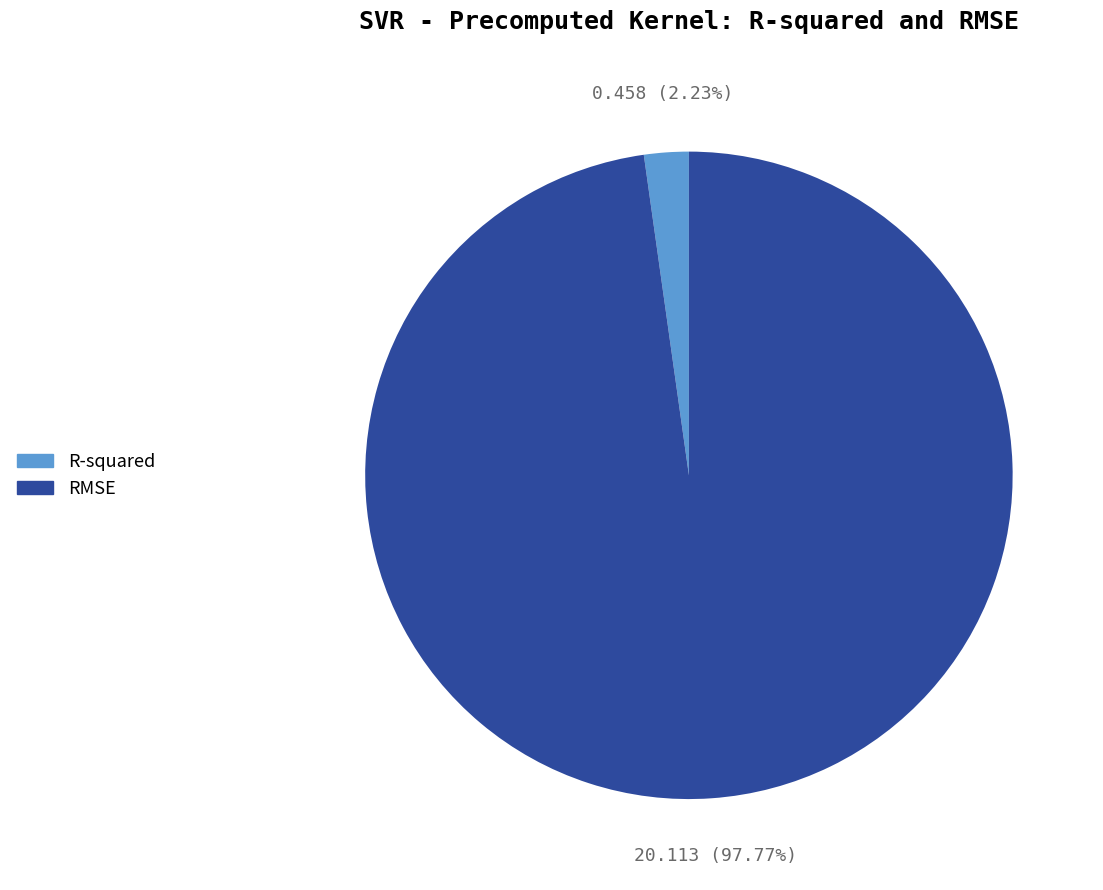

Does any single category account for the majority?

Yes